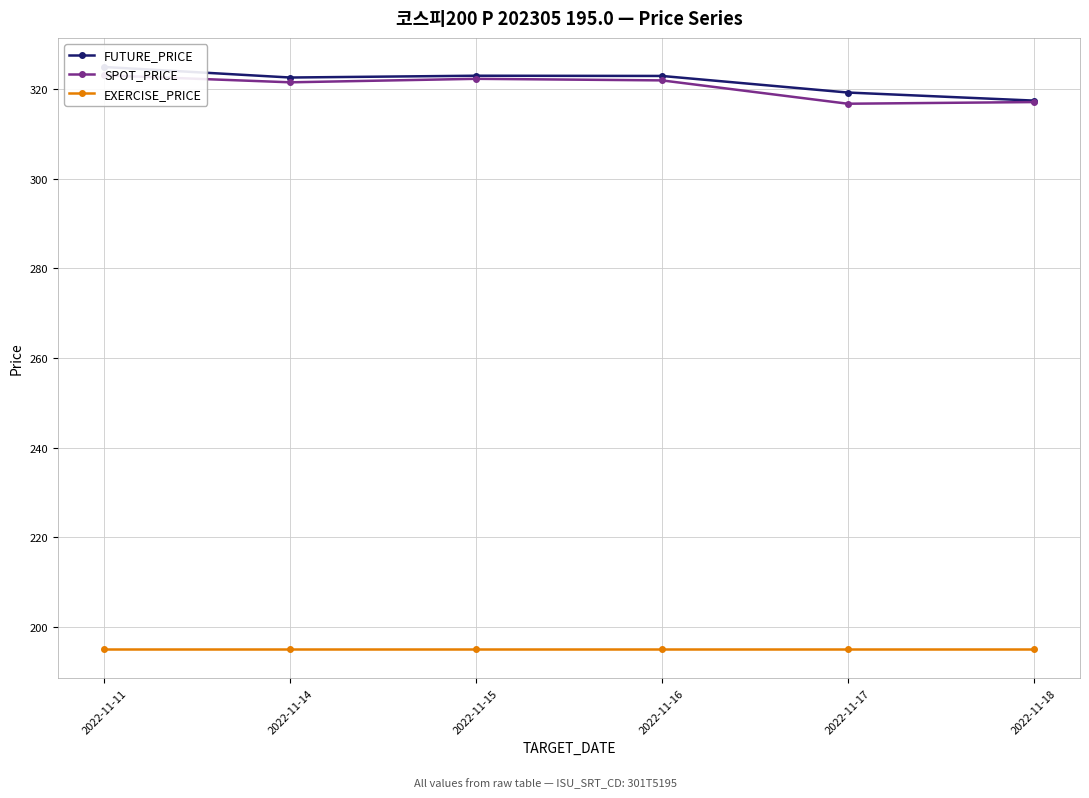

At which category is the sum across all series the highest?

2022-11-11